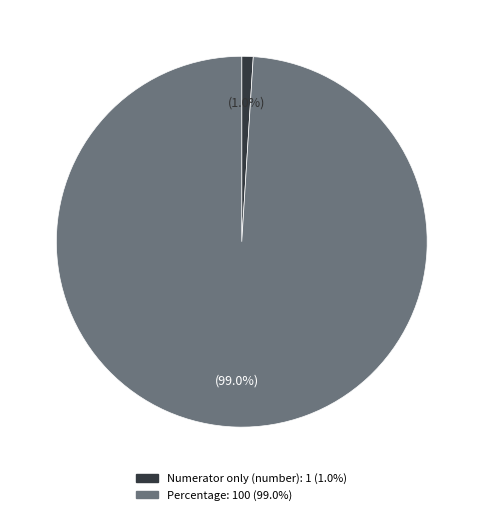

What is the largest slice in the pie chart?

Percentage